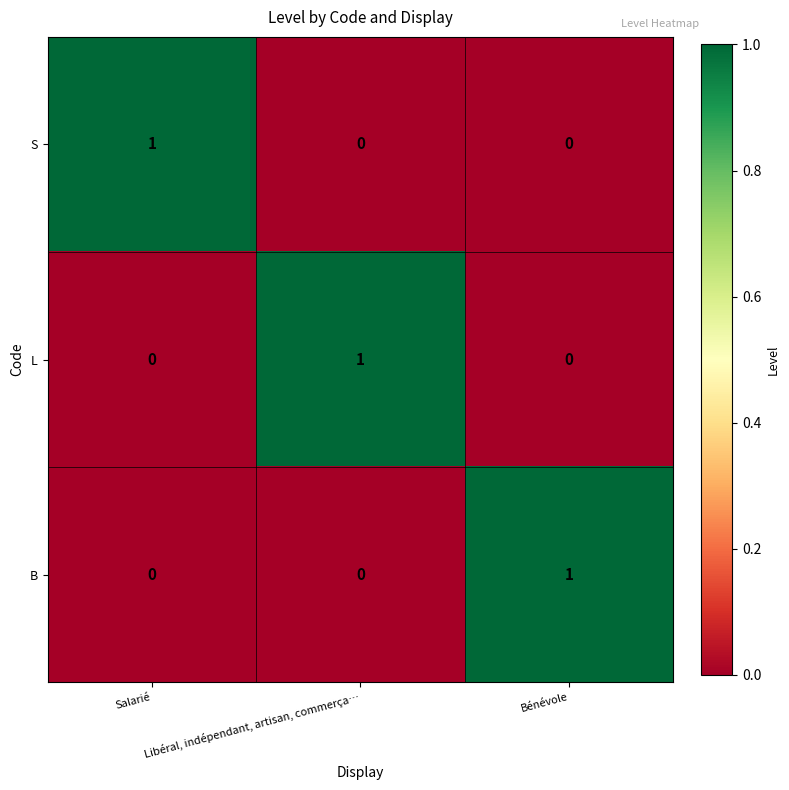

At how many categories does at least one series exceed 0?

3